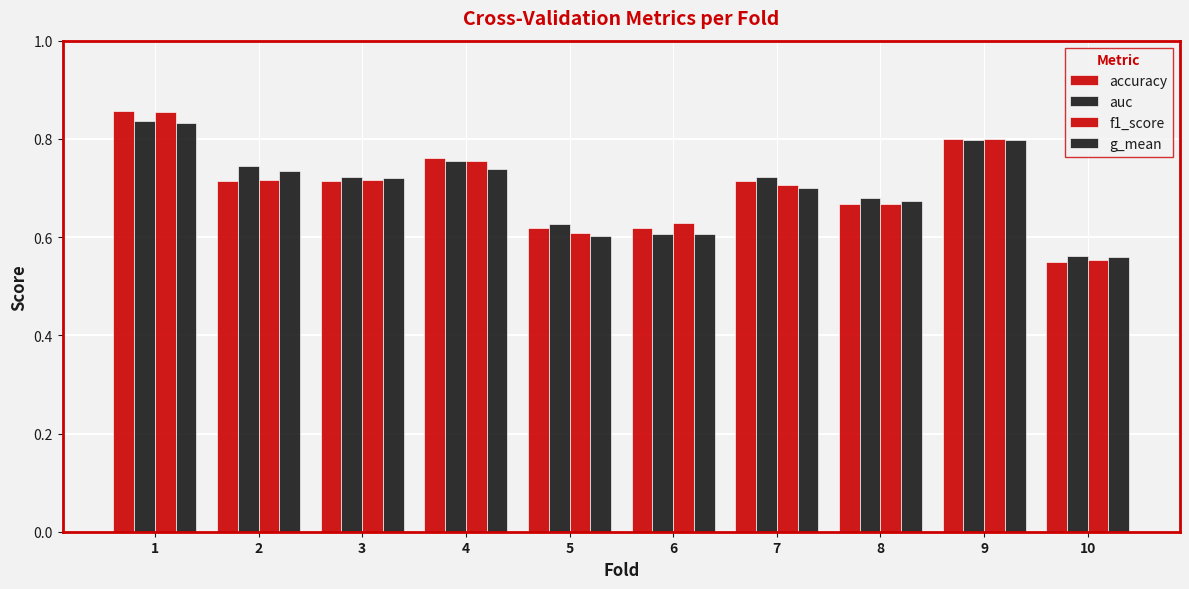

Between 8 and 9, which is larger?

9